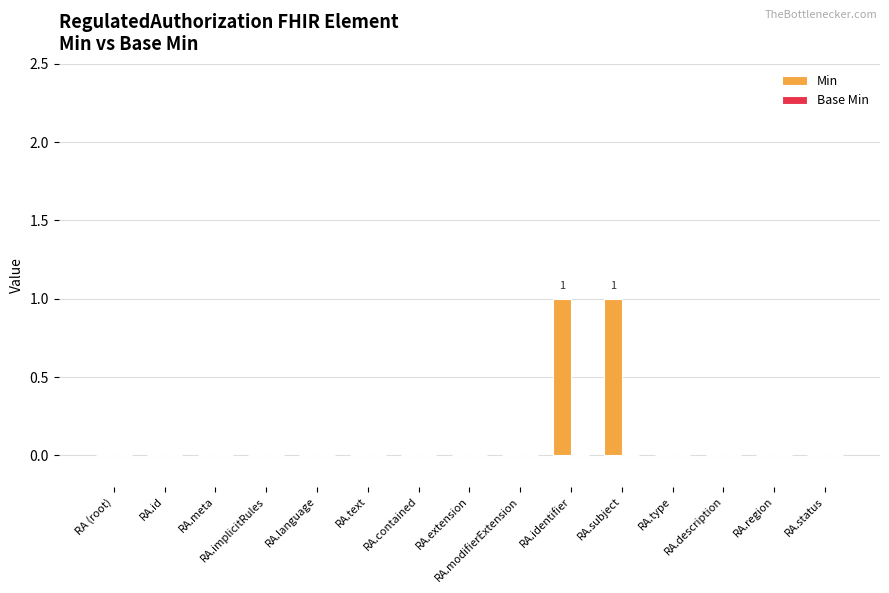

The value at RA.identifier is 2. True or false?

False